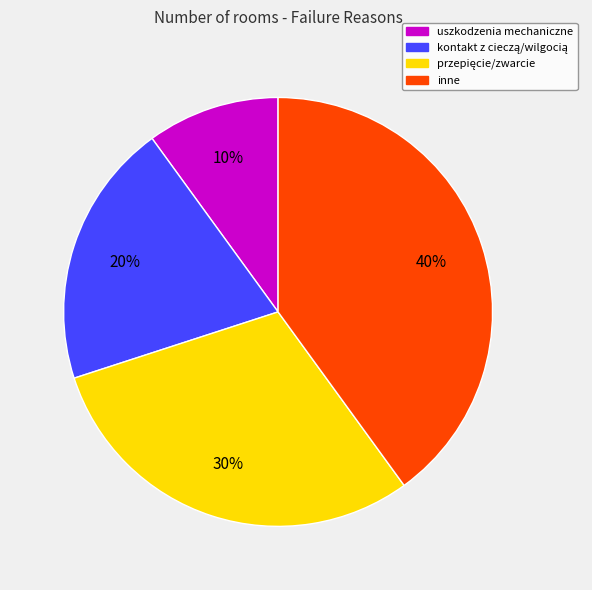

Which category has the smallest portion of the pie?

uszkodzenia mechaniczne